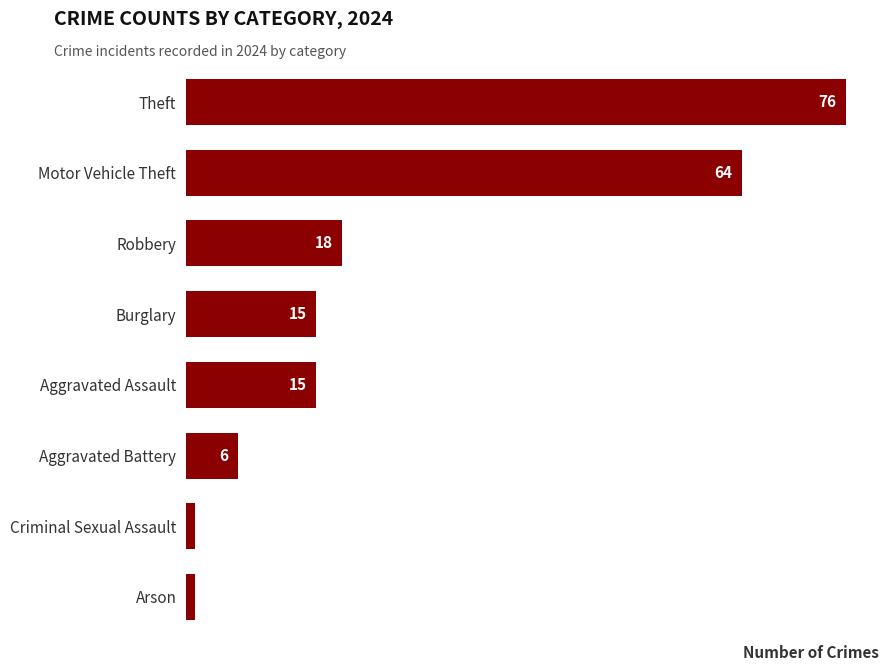

Count the number of categories in the chart.

8